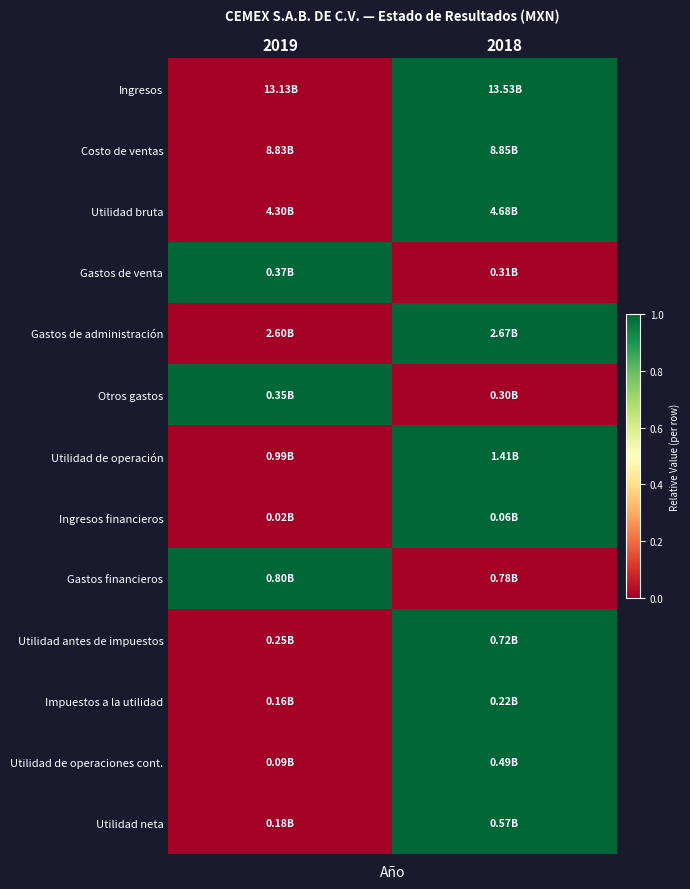

At how many categories does at least one series exceed 0?

2